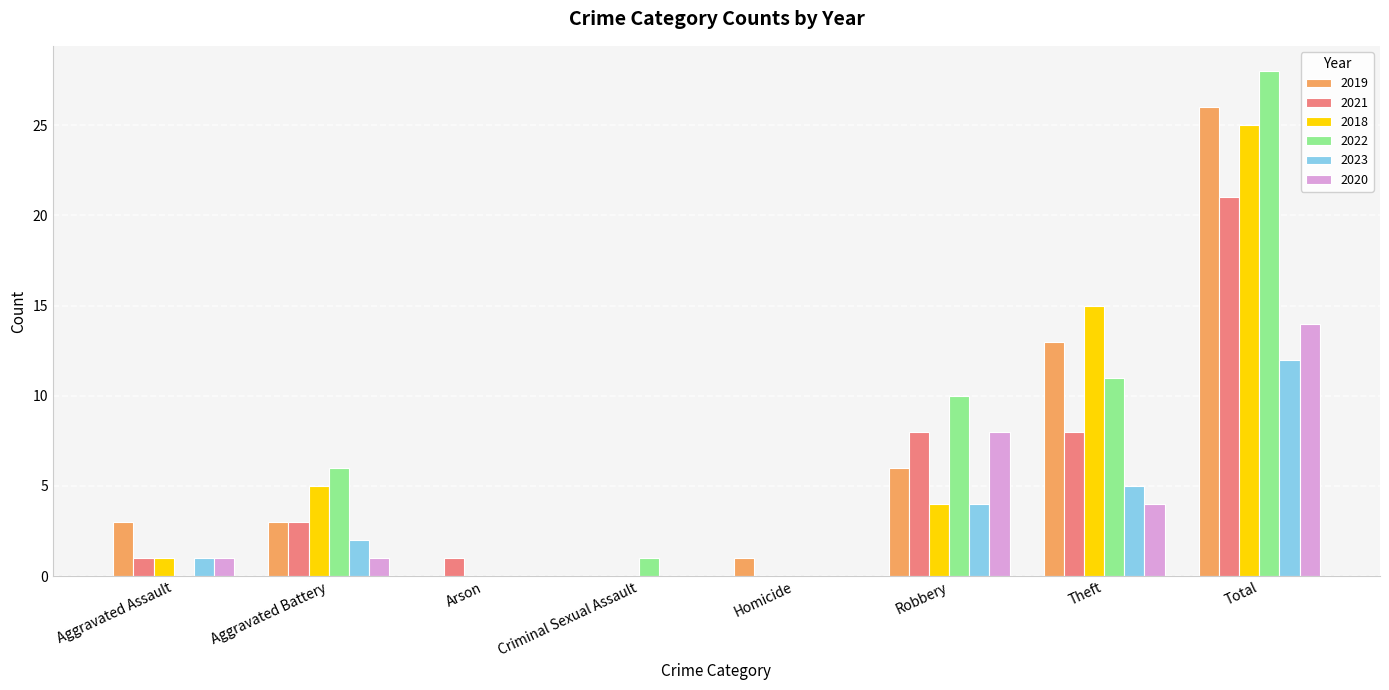

What is the average value of the 2021 series?

5